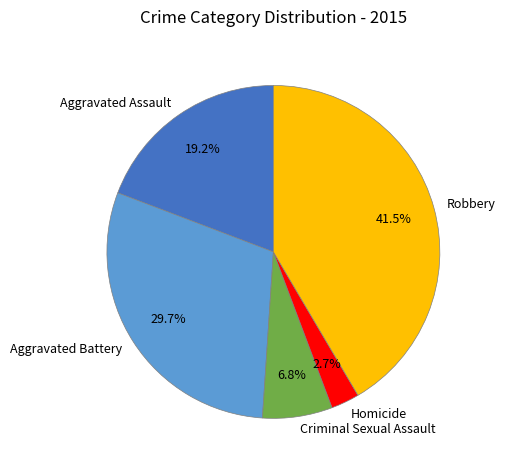

Do Criminal Sexual Assault and Aggravated Assault together represent more than half of the pie?

No